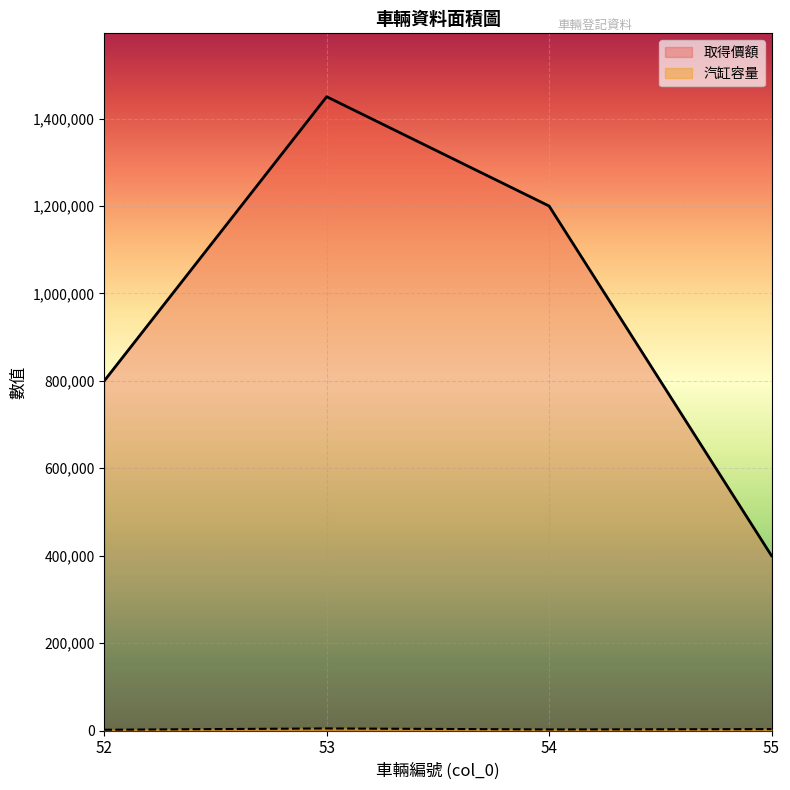

The value of 取得價額 at 52 is 1366372. True or false?

False